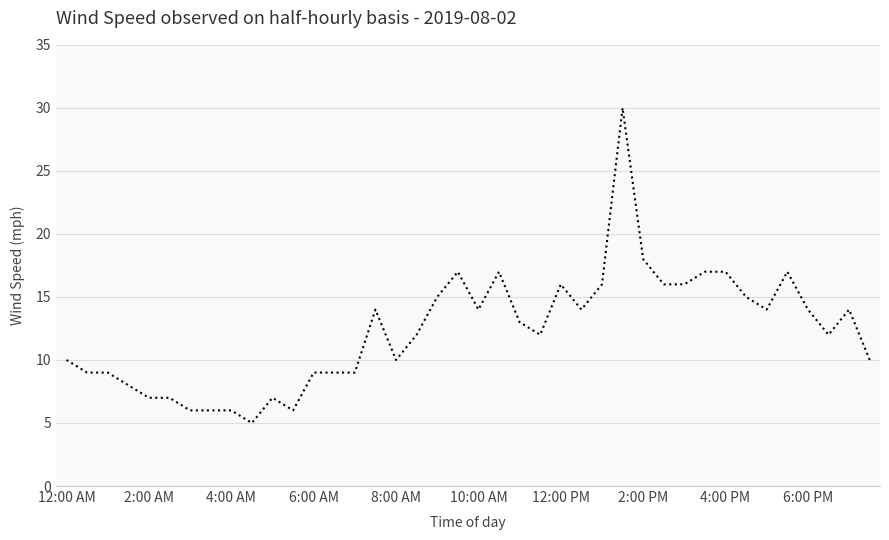

What is the maximum value shown in the chart?

30